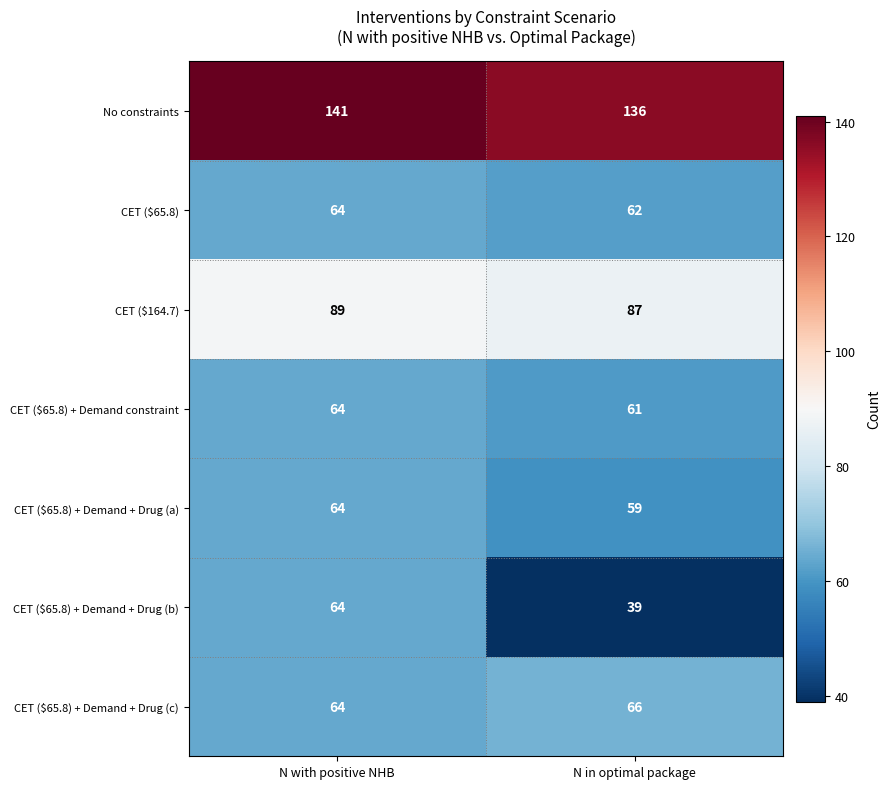

Which label corresponds to the smallest value in the chart?

N in optimal package